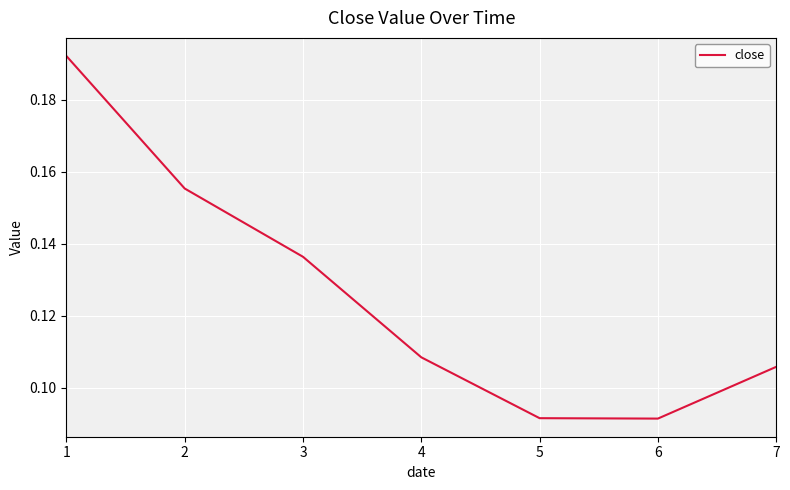

What is the sum of the values at 1 and 4?

0.3